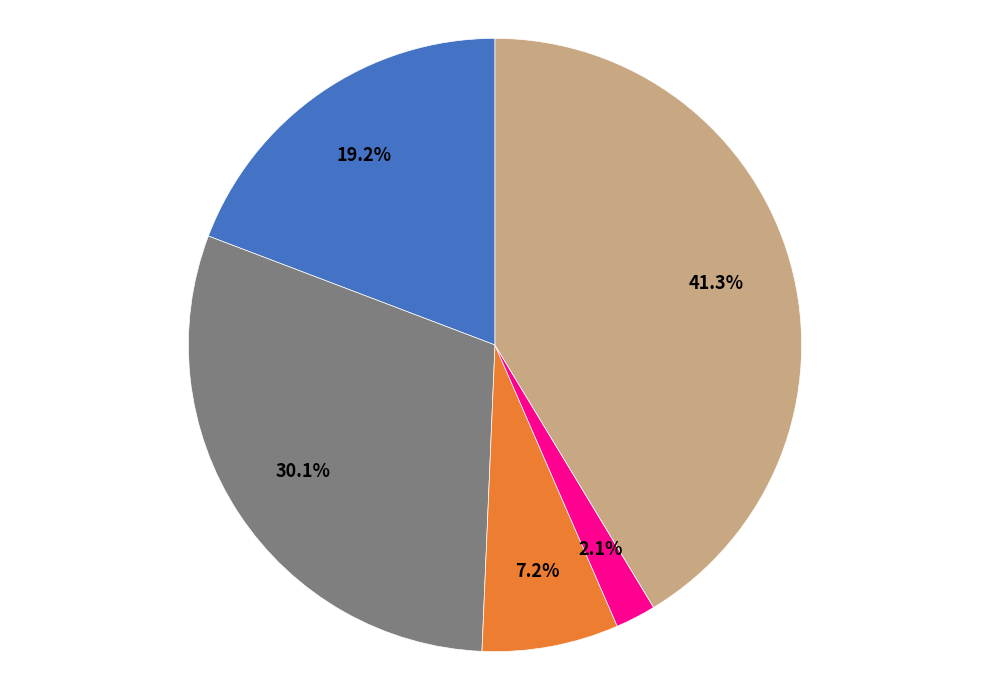

Does any single category account for the majority?

No